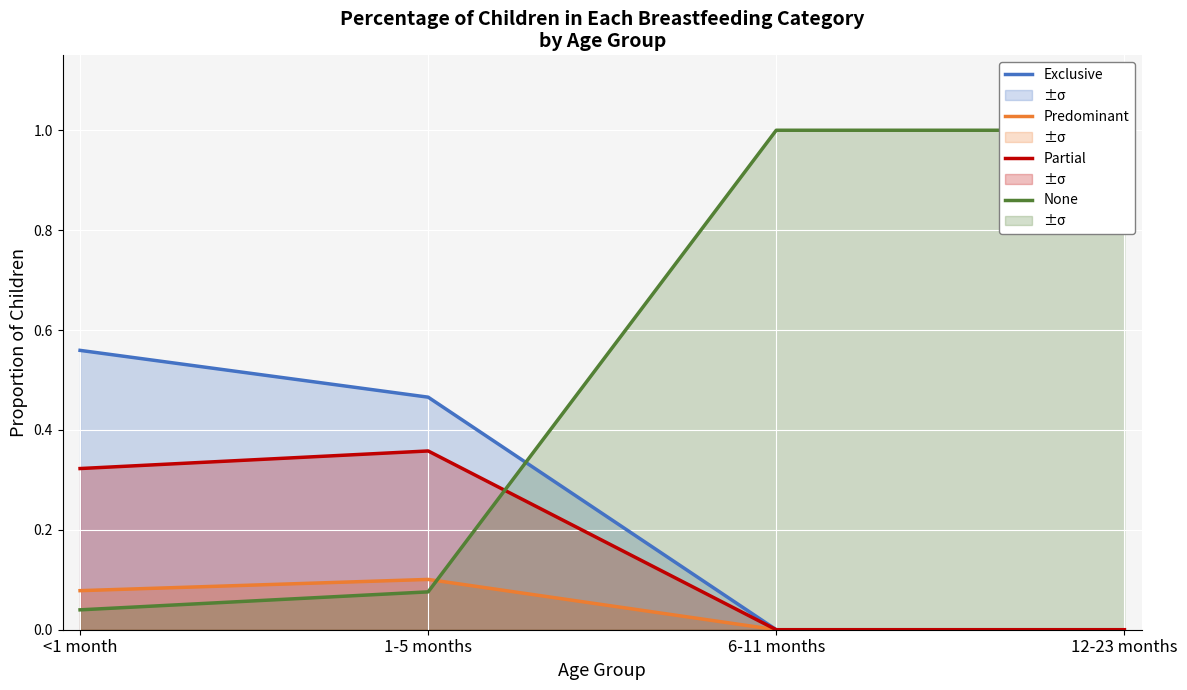

Which has a higher value, <1 month or 12-23 months?

<1 month